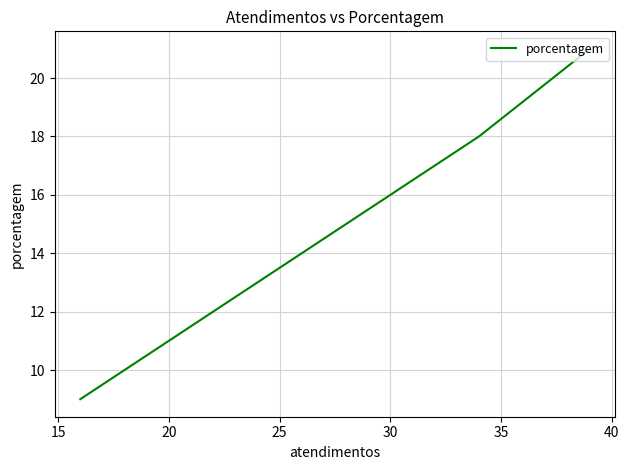

What is the value of the 2nd point from the left?

18